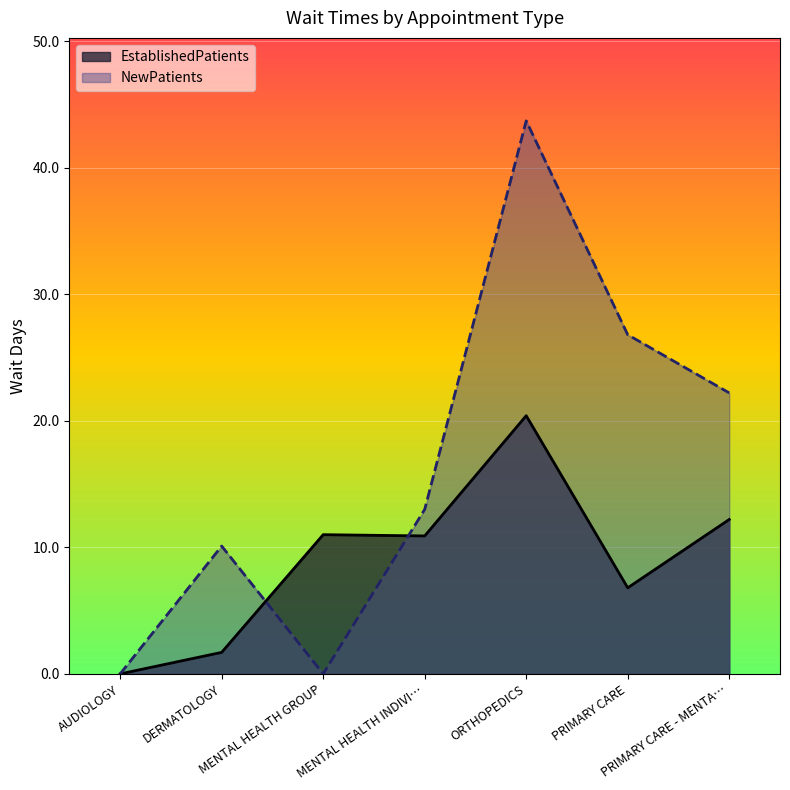

Rank the series by their maximum value, from highest to lowest.

NewPatients, EstablishedPatients